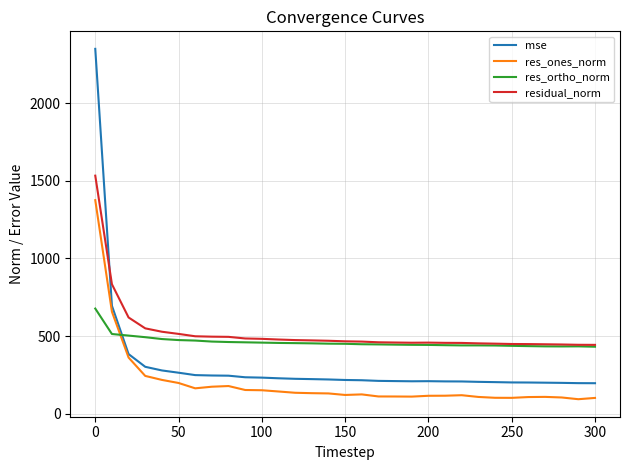

Which series ends up on top after the final intersection of mse and residual_norm?

residual_norm